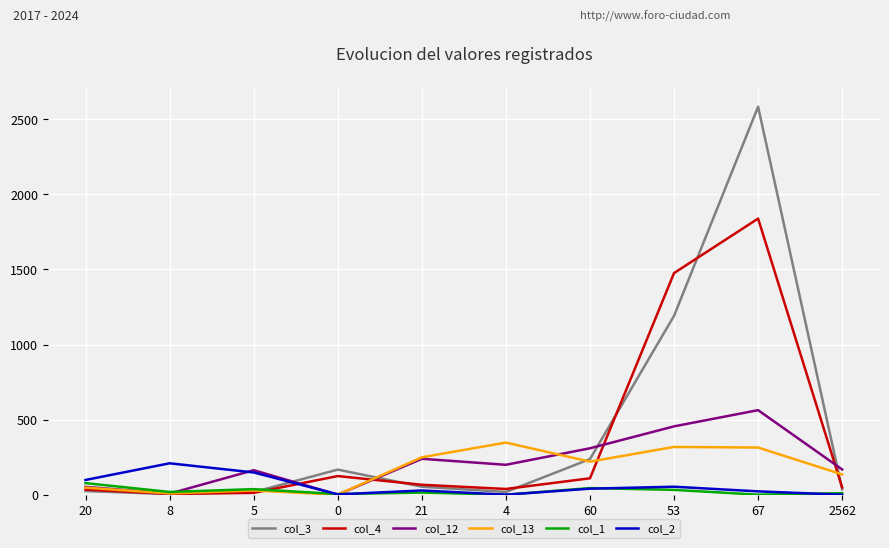

How many series are shown in this chart?

6